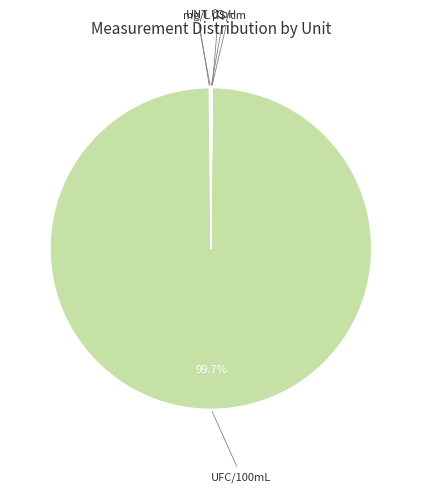

What portion of the pie excludes UFC/100mL?

0.3%